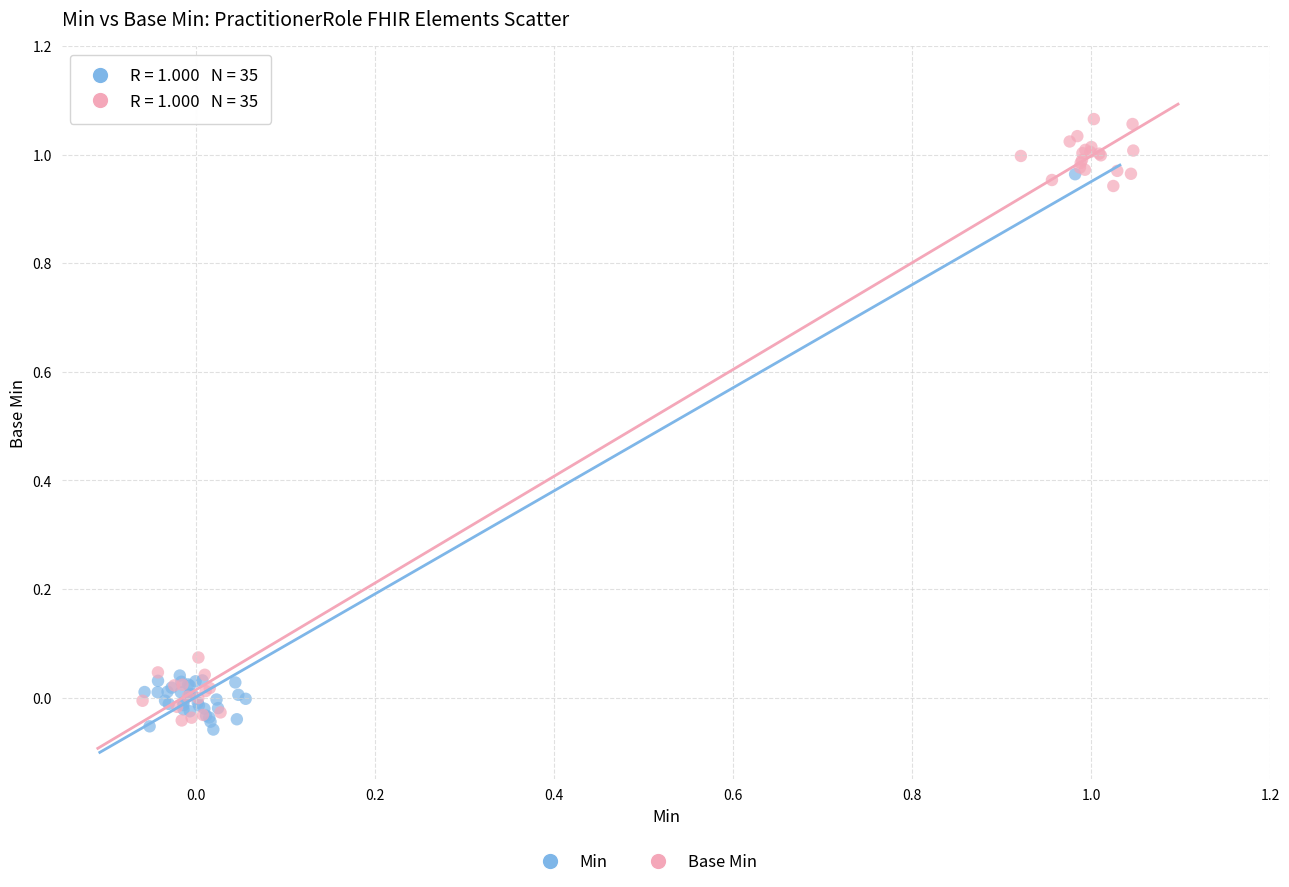

Which series has the largest Y range (max minus min)?

Base Min